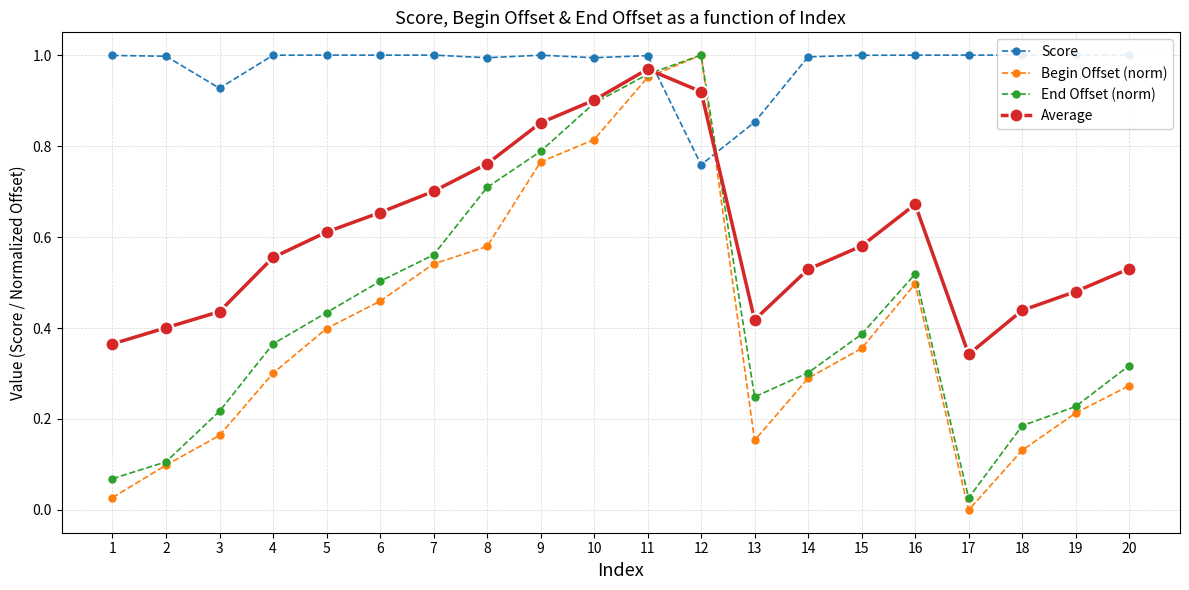

Between 6 and 15, which series saw the biggest shift?

End Offset (norm)